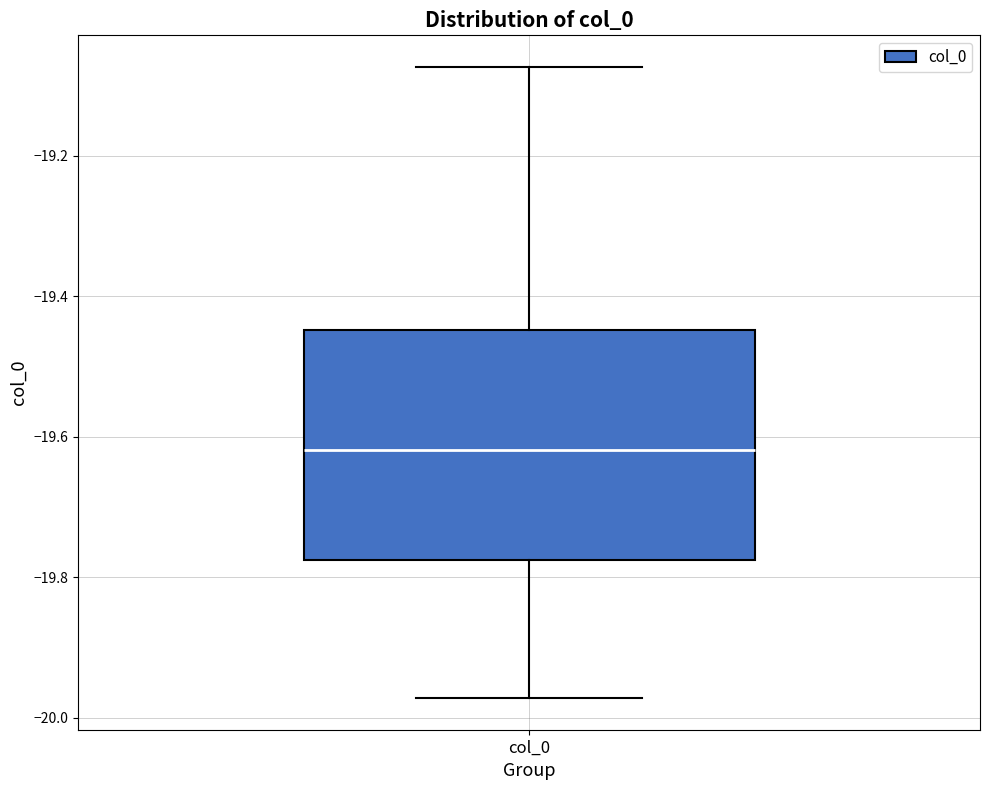

Read this box plot against the y-axis: the position of the median line, the range covered by the box, and the ends of both whiskers. The values are not printed on the chart, so give them approximately, as read against the axis.

median -19.62, box -19.78 to -19.44, whiskers -19.98 to -19.08